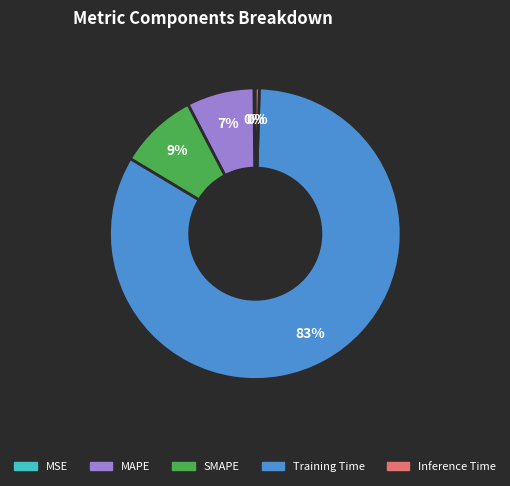

Is it true that SMAPE is 17% of the pie?

False